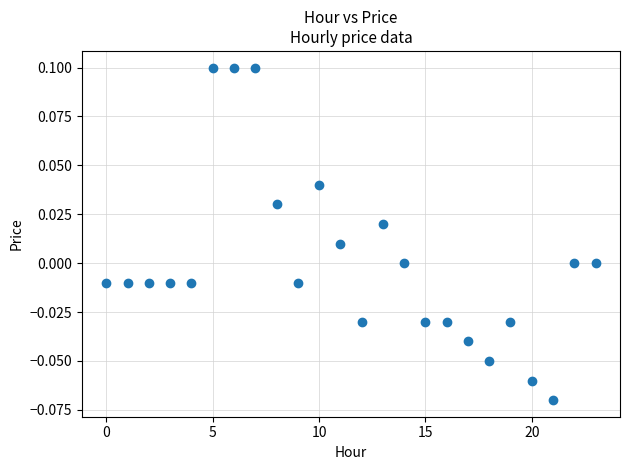

How many data points are displayed?

24